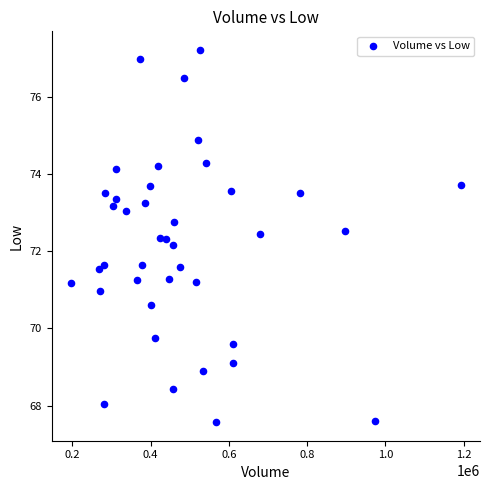

What Y value in the scatter plot is closest to 72?

72.2